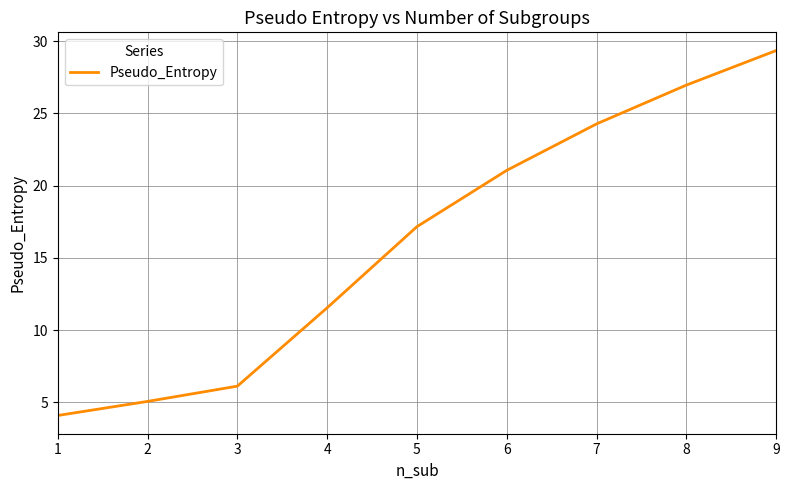

List the labels in order of value, largest first.

9, 8, 7, 6, 5, 4, 3, 2, 1